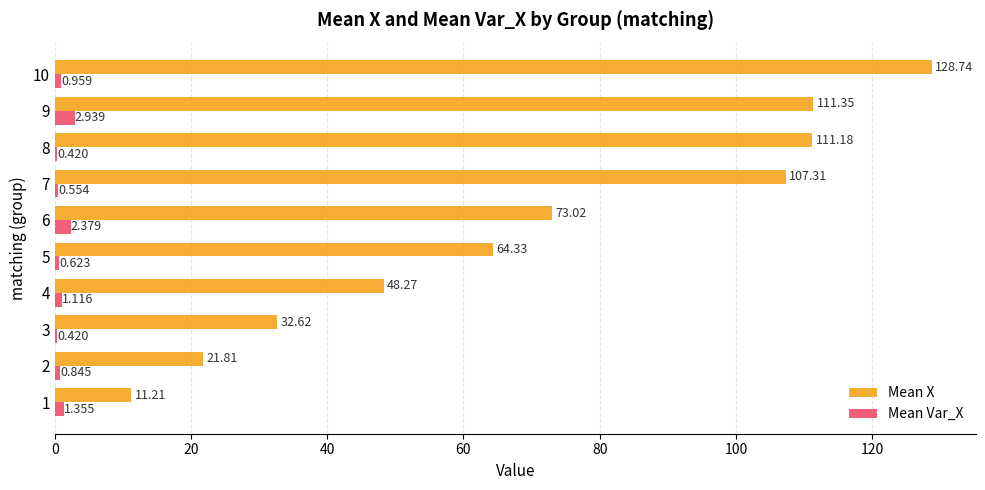

Which series has the largest range (max minus min)?

Mean X